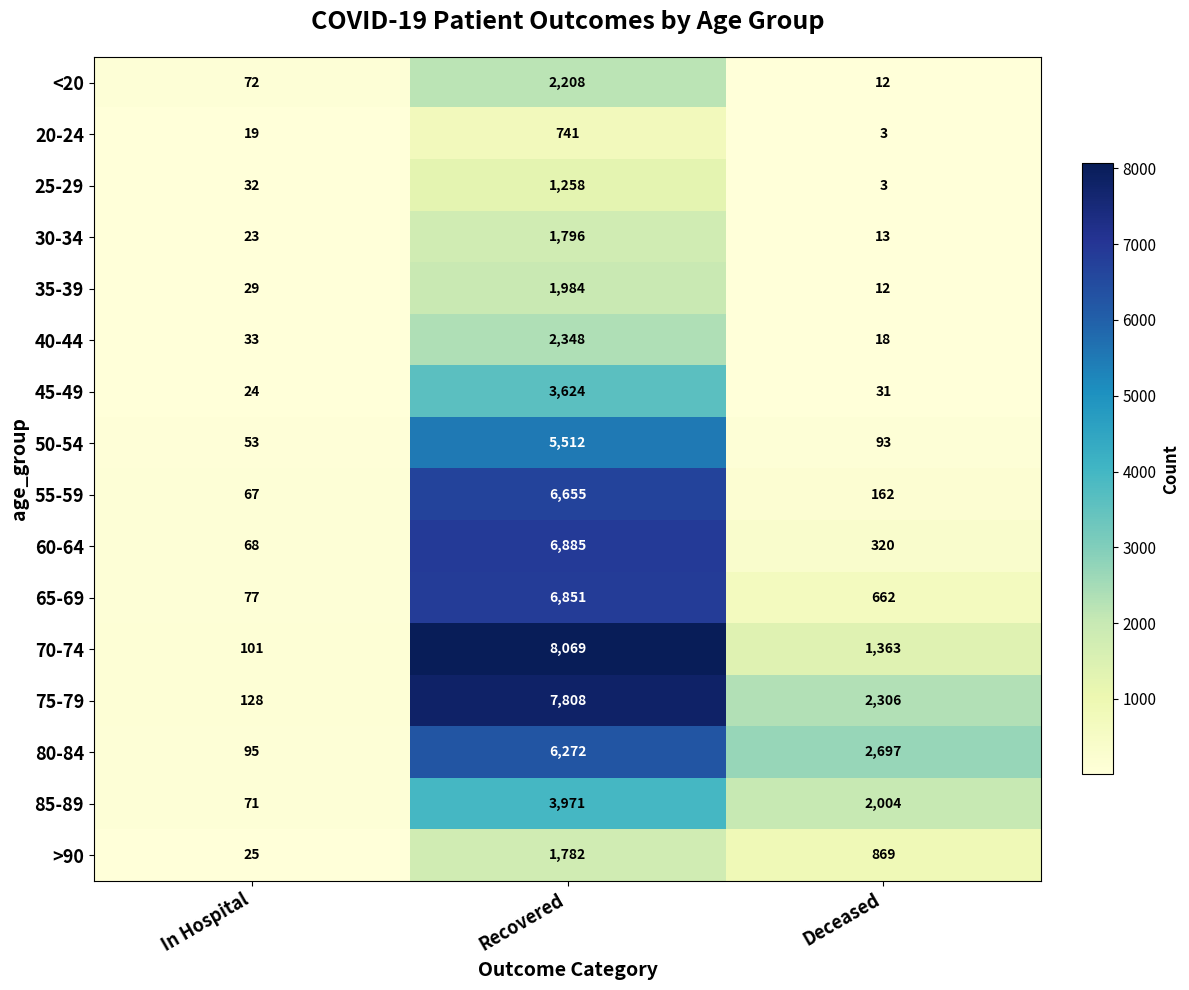

Which series has the largest total across all categories?

75-79